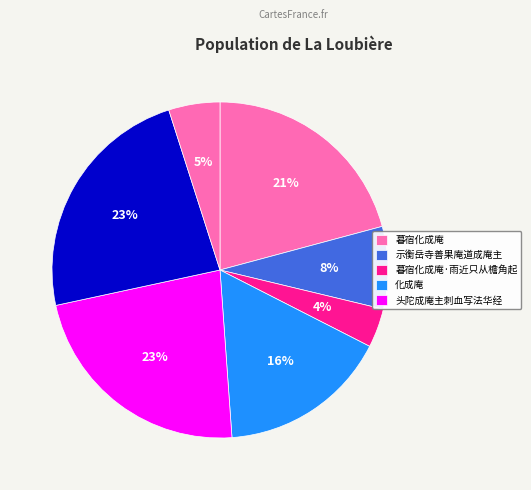

How many segments does this pie chart have?

7